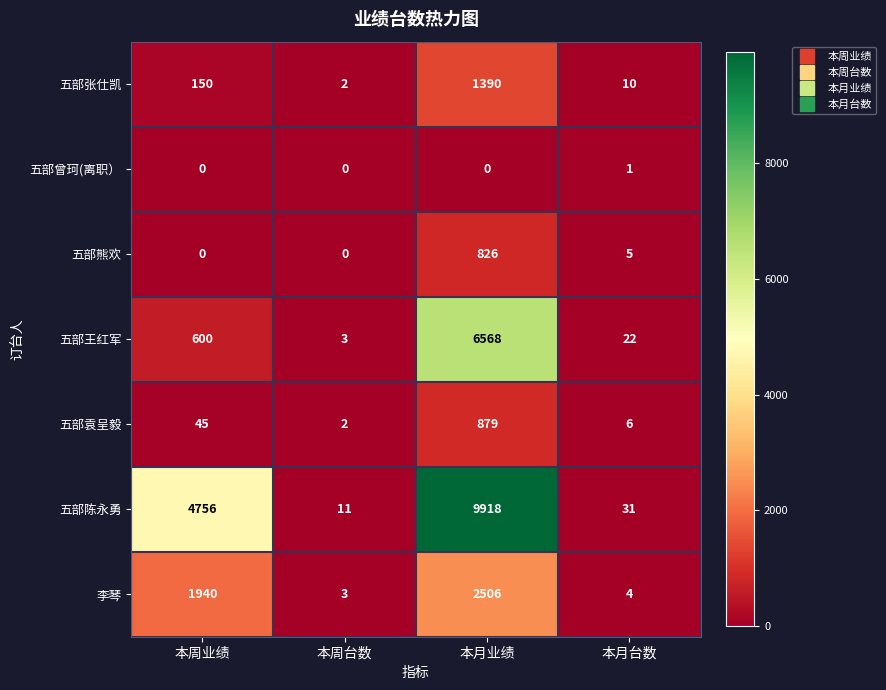

At which category is the sum across all series the highest?

本月业绩